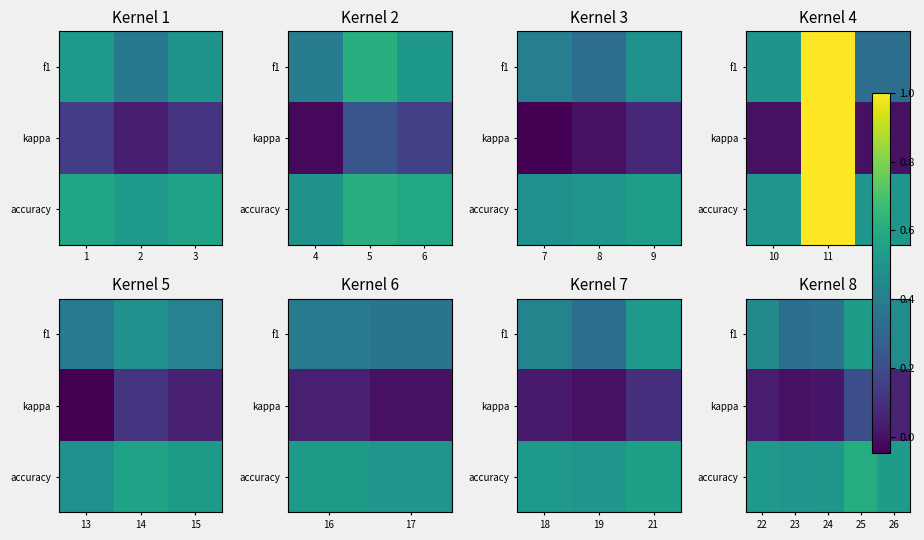

The value of accuracy at 25 is 1.0. True or false?

False